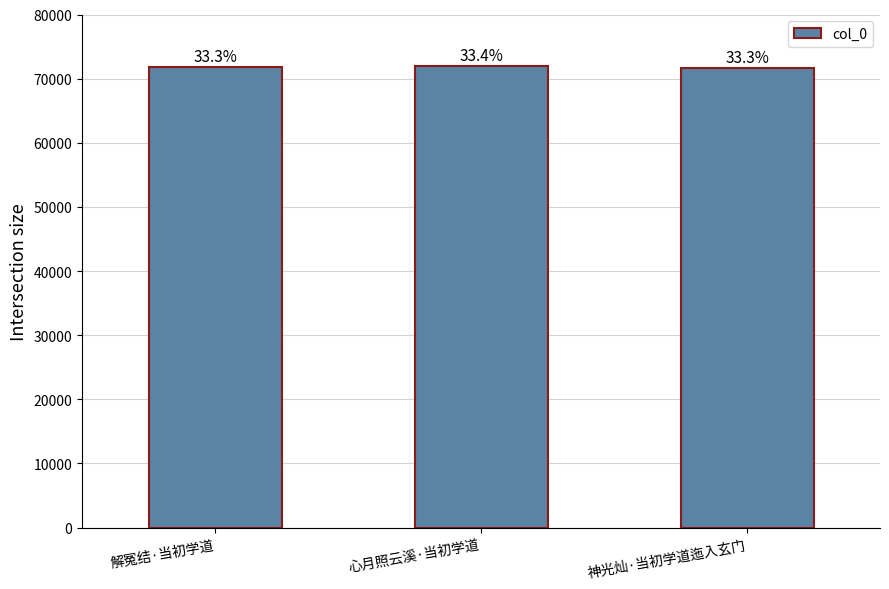

Does the chart contain any negative values?

No